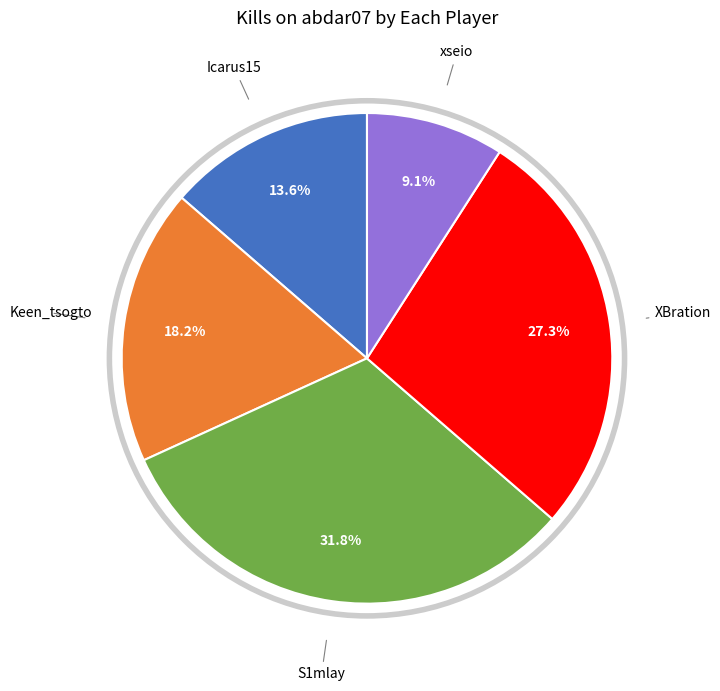

What is the ratio of the value at Icarus15 to the value at S1mlay?

0.4